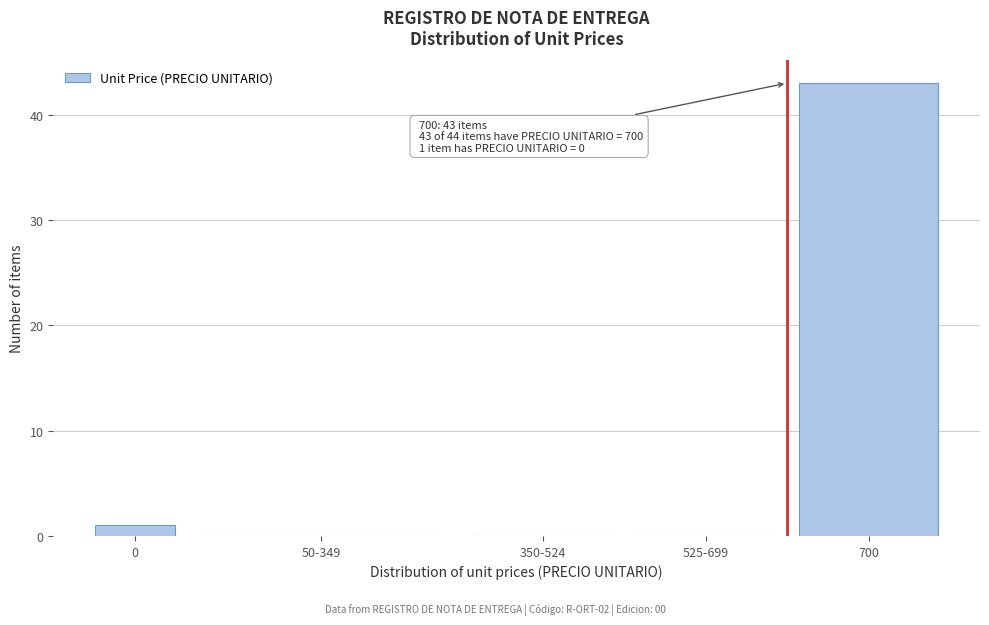

Reading left to right, list all the values displayed in this chart.

0=1	50-349=0	350-524=0	525-699=0	700=43